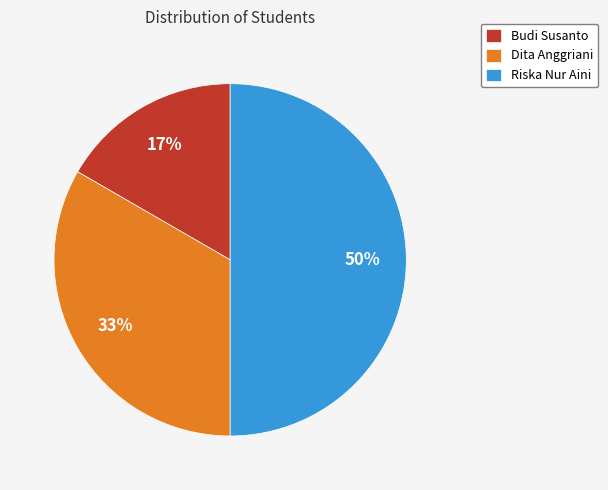

Which slice is the largest?

Riska Nur Aini